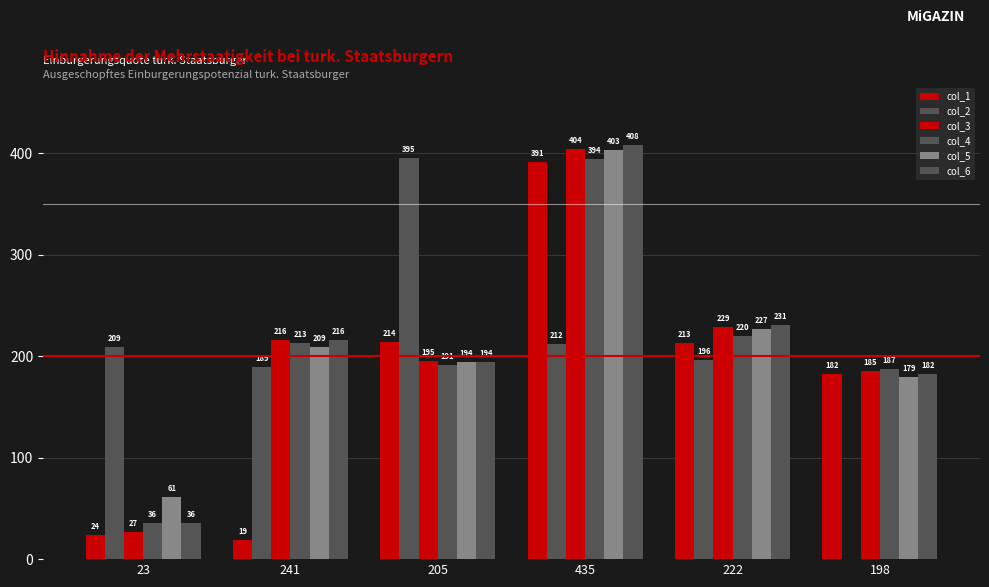

What is the total value across all series at 241?

1062